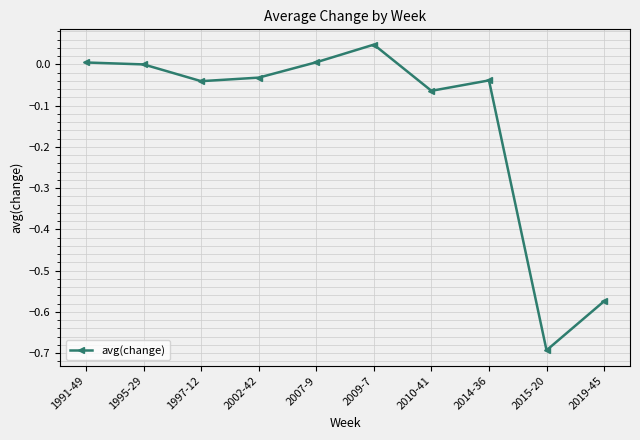

The chart shows a value of 0.0 at 1991-49. True or false?

True